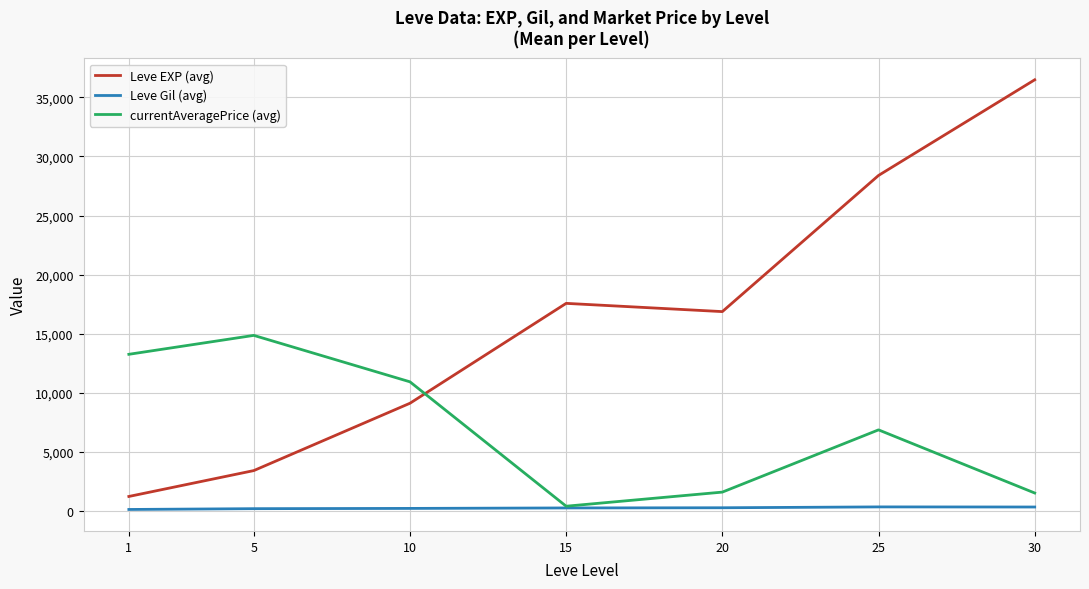

True or false: Leve Gil (avg) and Leve EXP (avg) cross at least once.

False